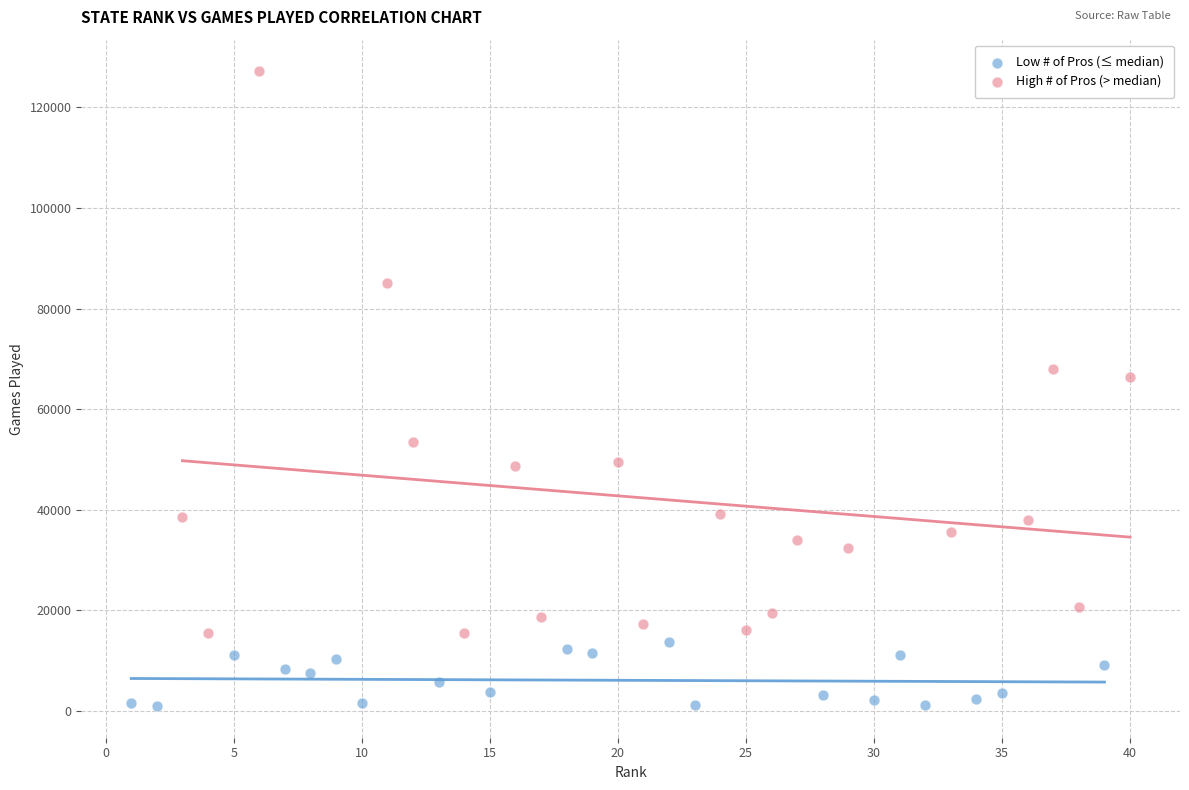

Which series has the widest spread of Y values?

High # of Pros (> median)